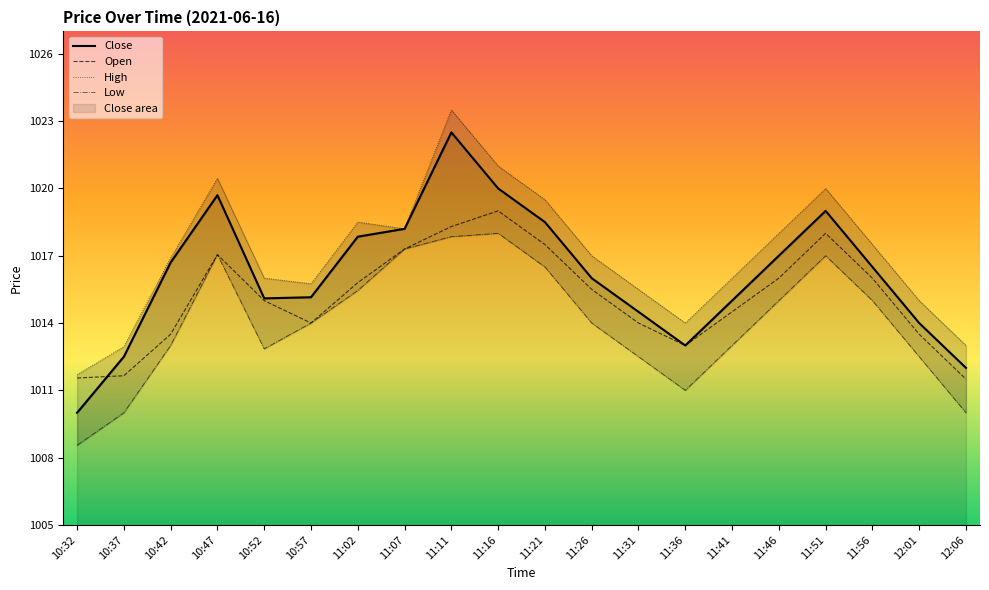

How many values in the High series are below 1017?

10